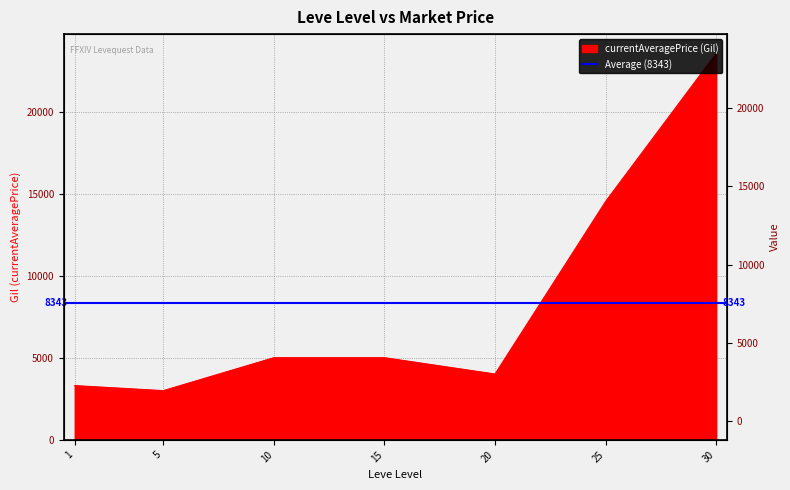

What is the value of the 6th point from the left?

14524.7